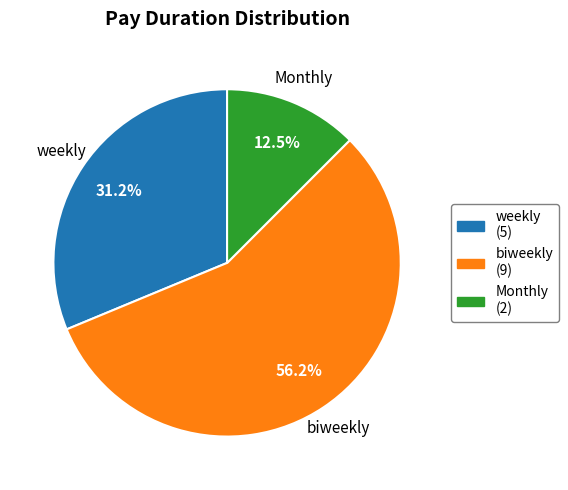

Do Monthly and biweekly together represent more than half of the pie?

Yes